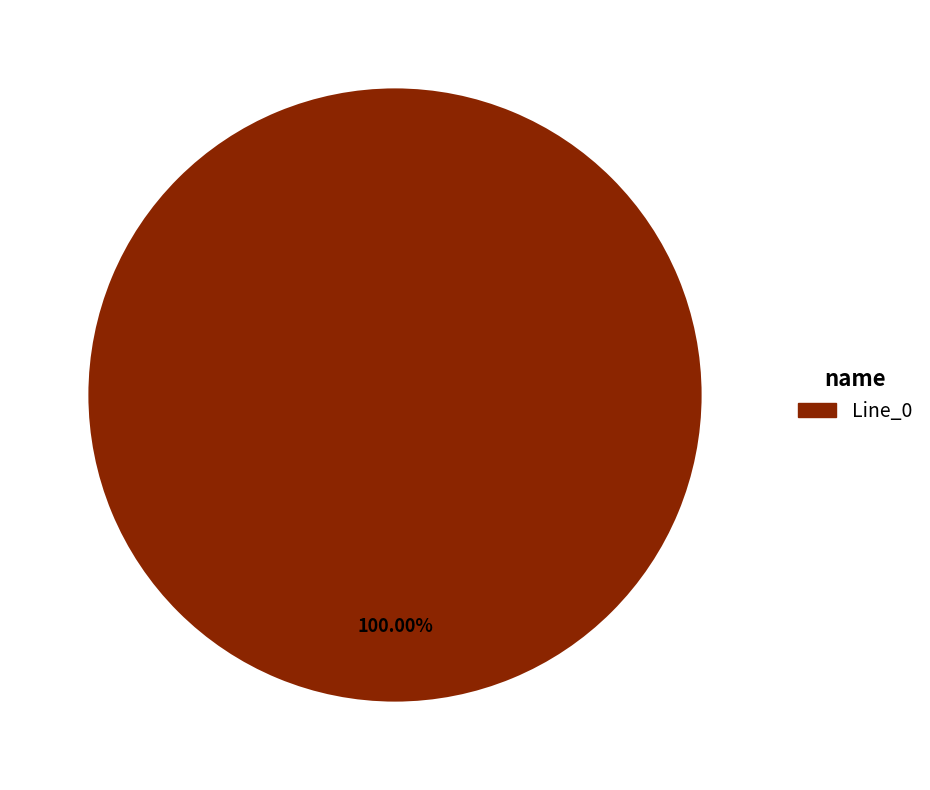

Is there any slice that represents more than half of the pie?

Yes